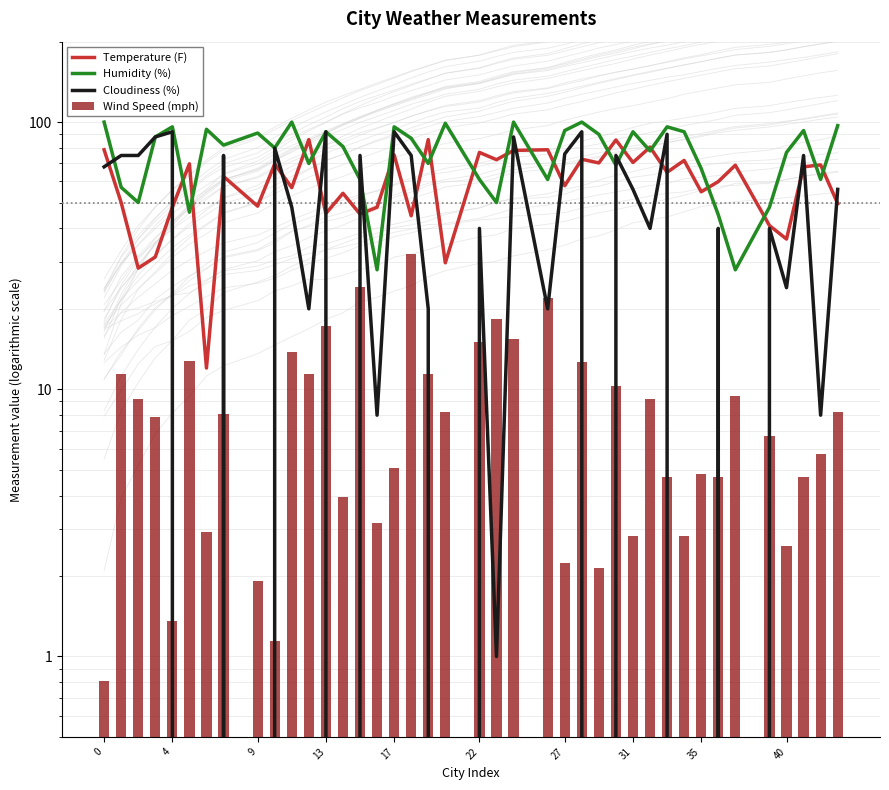

What is the difference between the second highest and minimum values in the Temperature (F) series?

74.0